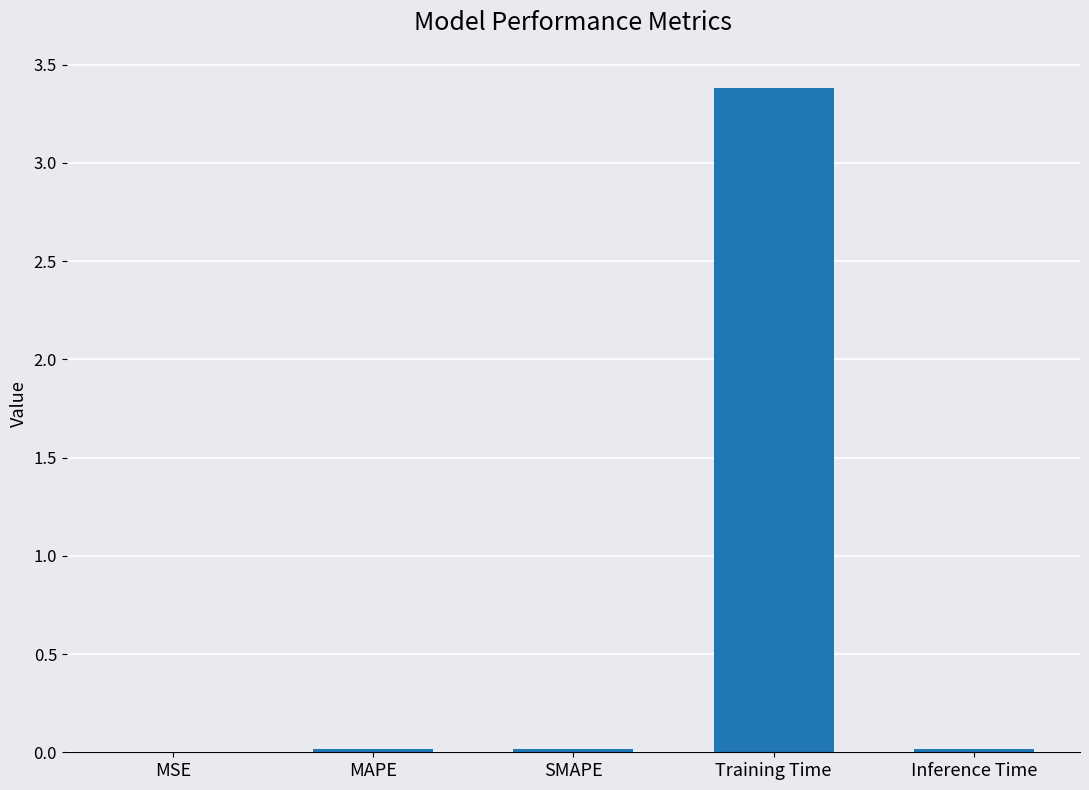

The chart shows a value of 0.0 at MAPE. True or false?

True